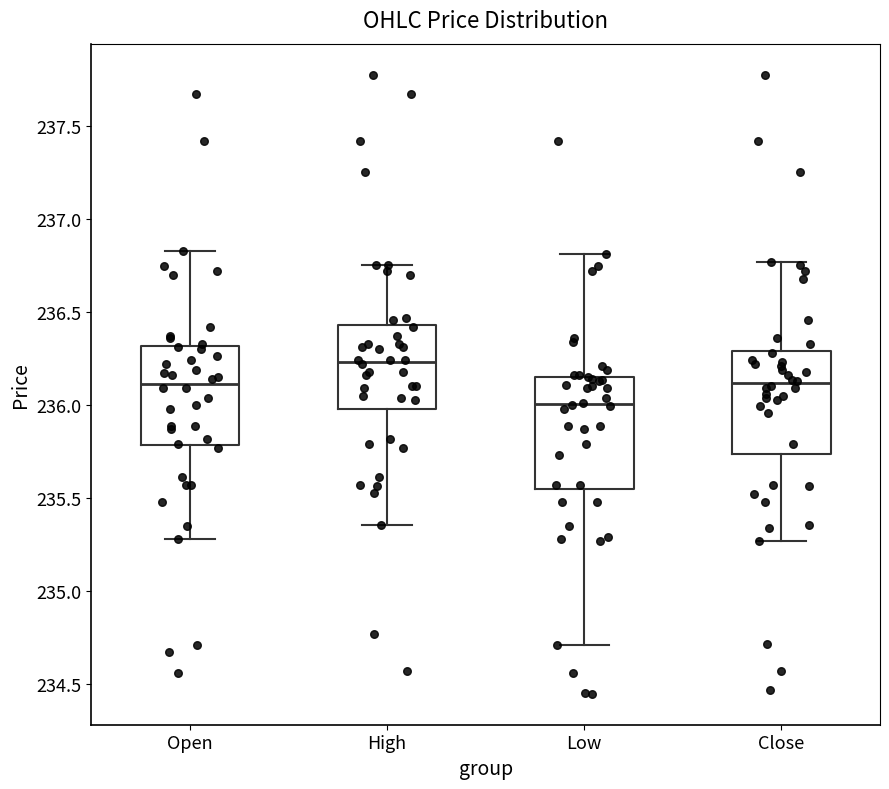

Where is the lower edge of the box for Close on the y-axis? The values are not printed on the chart, so give them approximately, as read against the axis.

235.75